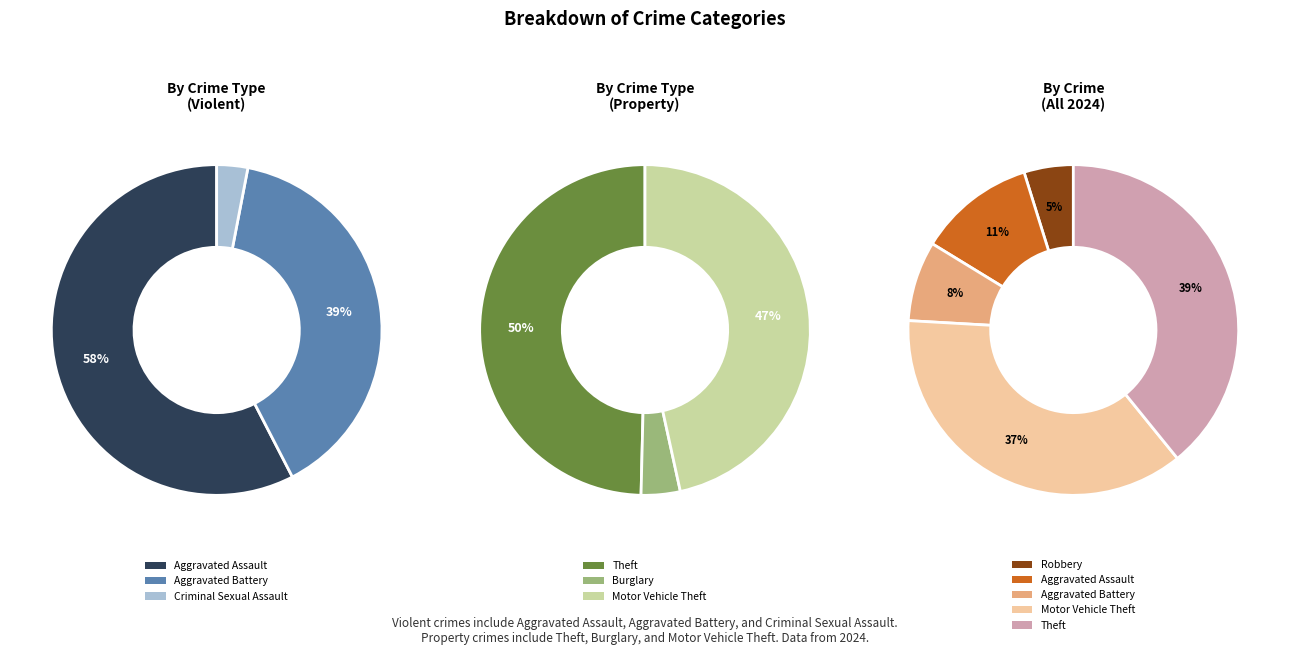

Which slice is the smallest?

Criminal Sexual Assault